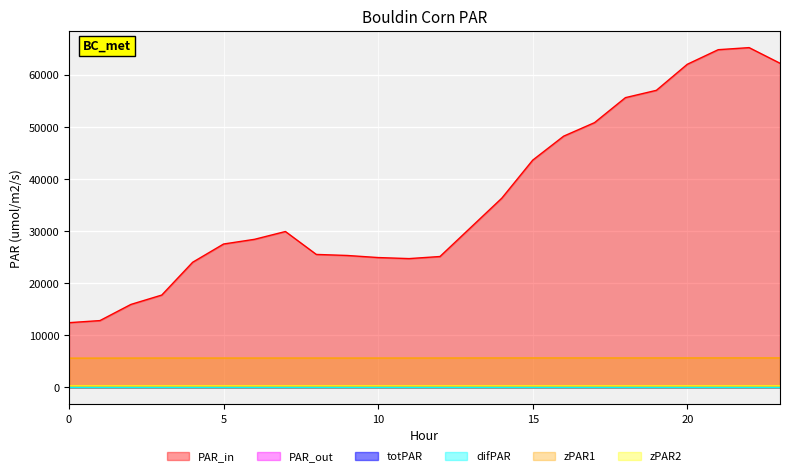

What is the highest value of the PAR_in series?

65200.0